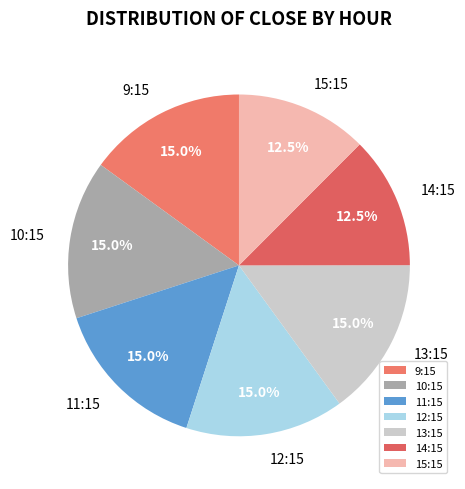

Approximately how many times larger is the value at 13:15 compared to 12:15?

1.0